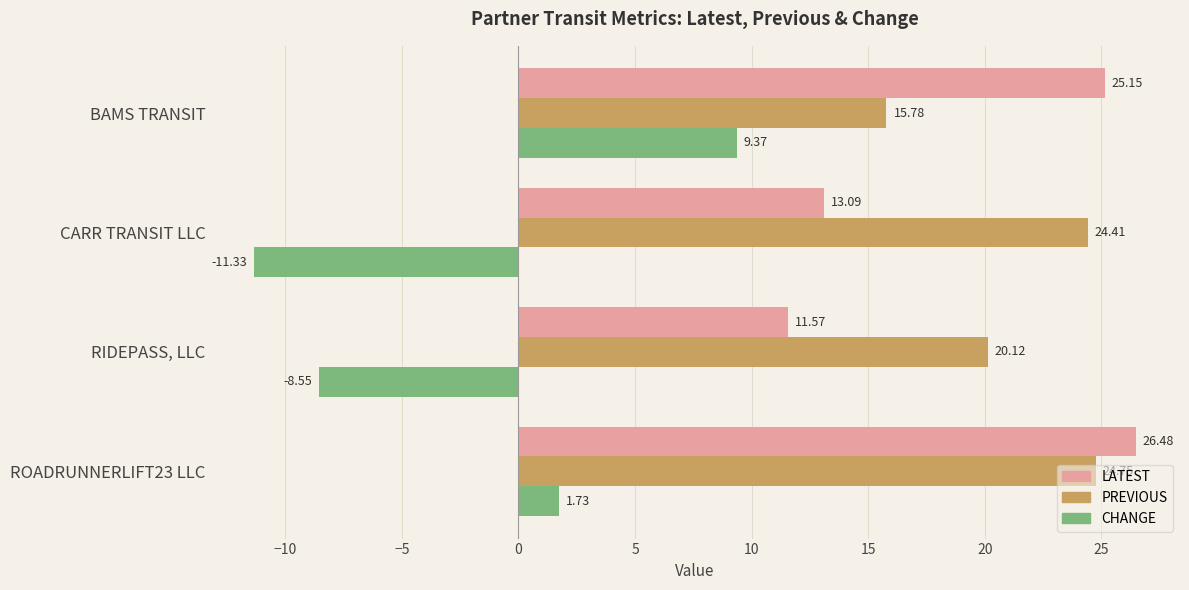

Rank the series by their maximum value, from highest to lowest.

LATEST, PREVIOUS, CHANGE